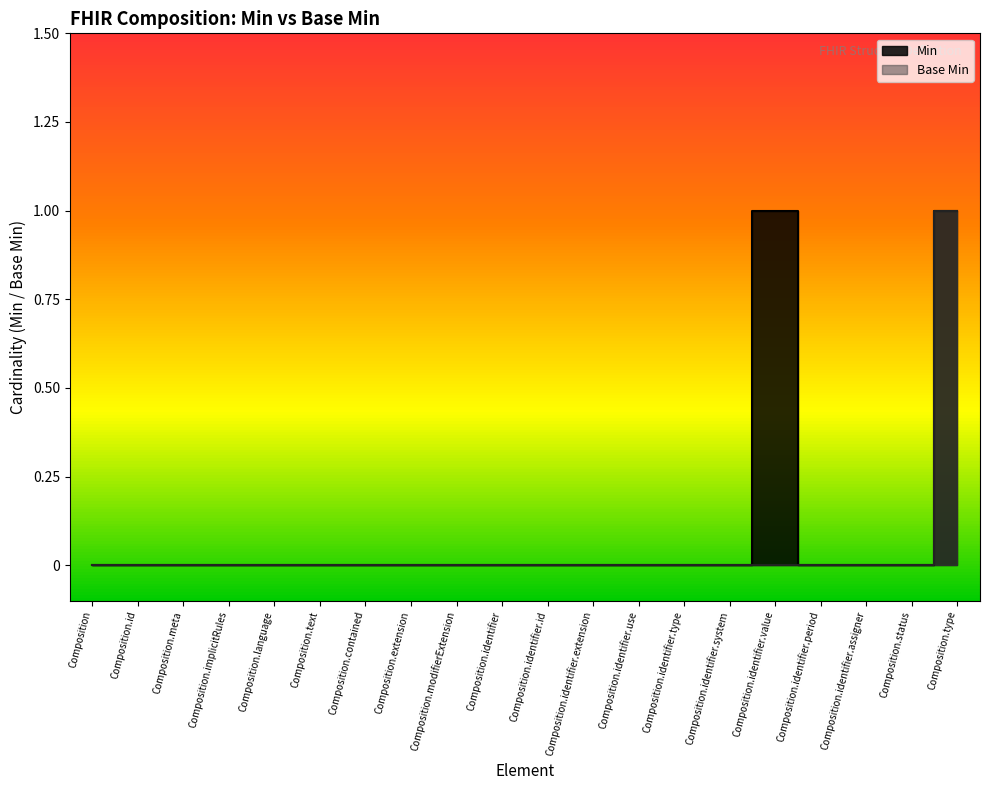

The value of Min at Composition.identifier.period is 0. True or false?

False